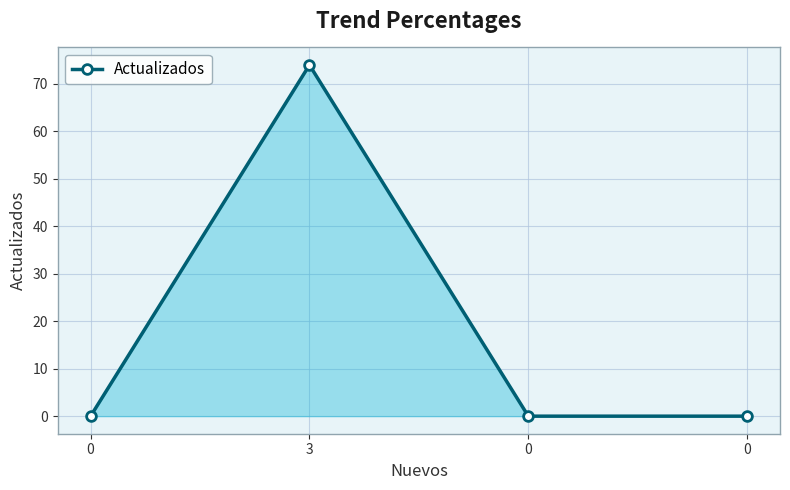

How many distinct data groups are displayed?

1